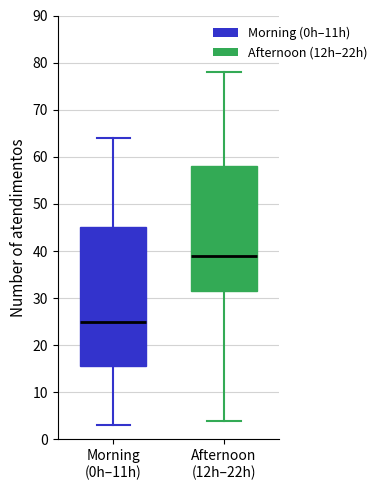

Reading left to right, transcribe this box plot: for each box, give where its median line is, the range the box spans, and where its two whiskers end, as read against the y-axis. The values are not printed on the chart, so give them approximately, as read against the axis.

Morning (0h–11h): median 25, box 16 to 45, whiskers 3 to 64
Afternoon (12h–22h): median 39, box 32 to 58, whiskers 4 to 78